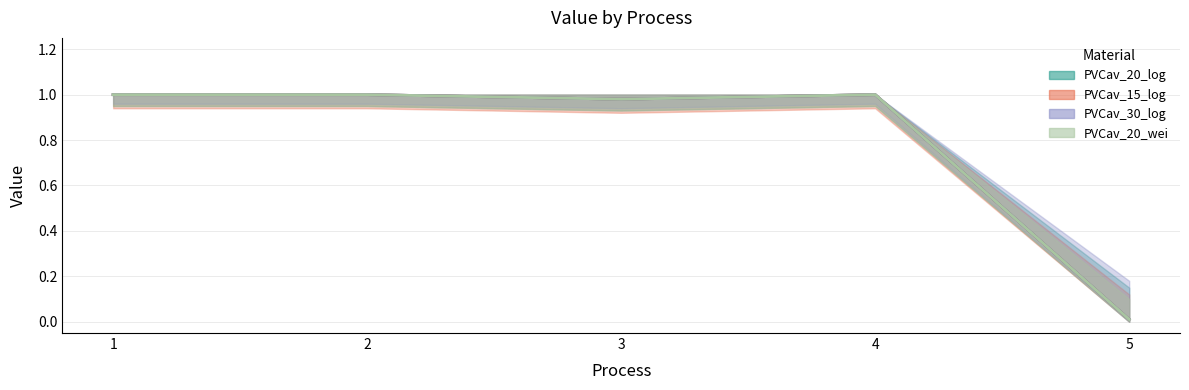

What are all the series names shown in the legend?

PVCav_20_log, PVCav_15_log, PVCav_30_log, PVCav_20_wei